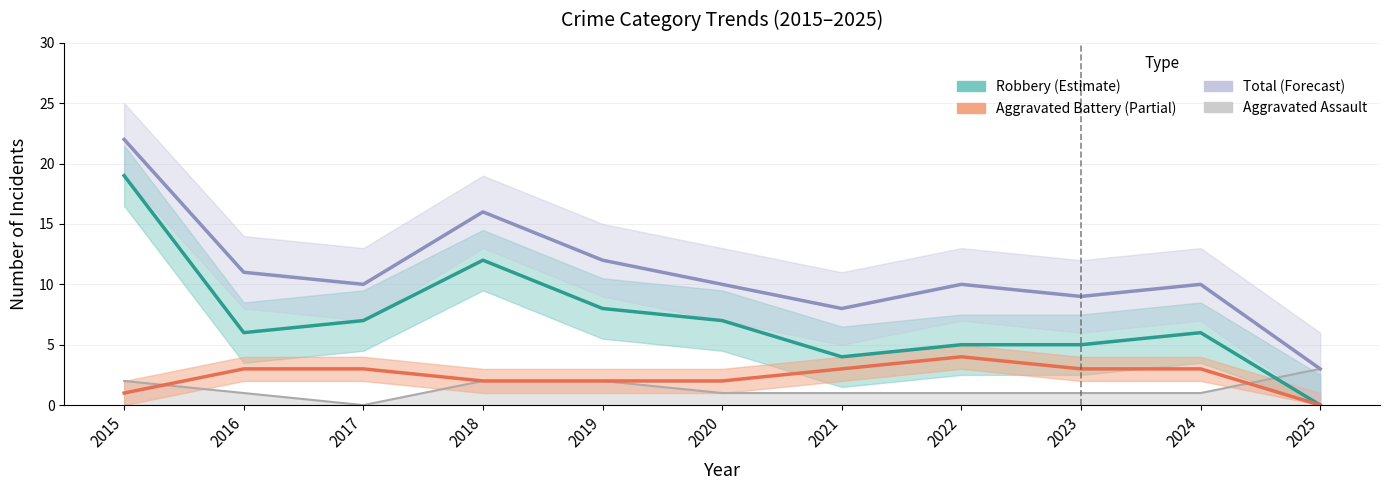

Count the number of categories in the chart.

11